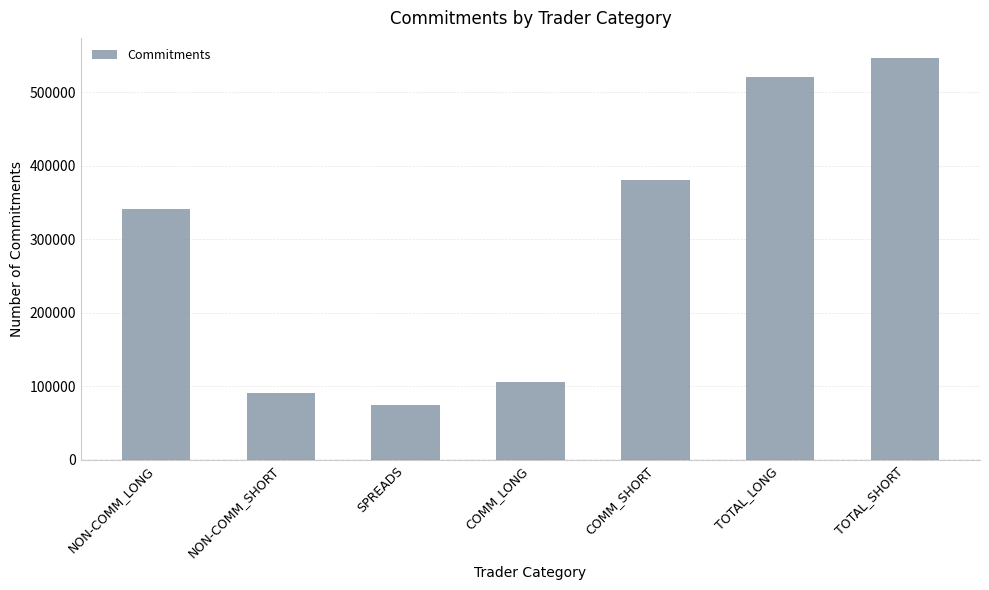

What is the value of the 3rd bar from the left?

74623